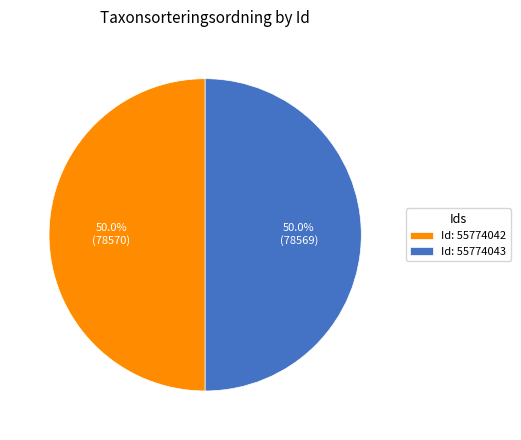

Approximately how many times larger is the value at Id: 55774042 compared to Id: 55774043?

1.0